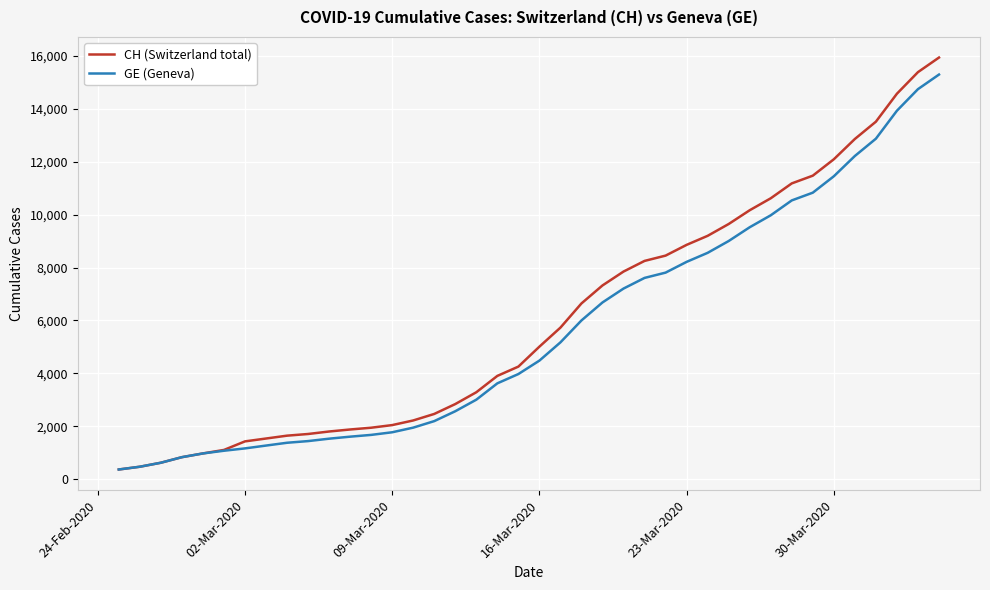

Is this an area chart (filled region under the line)?

No